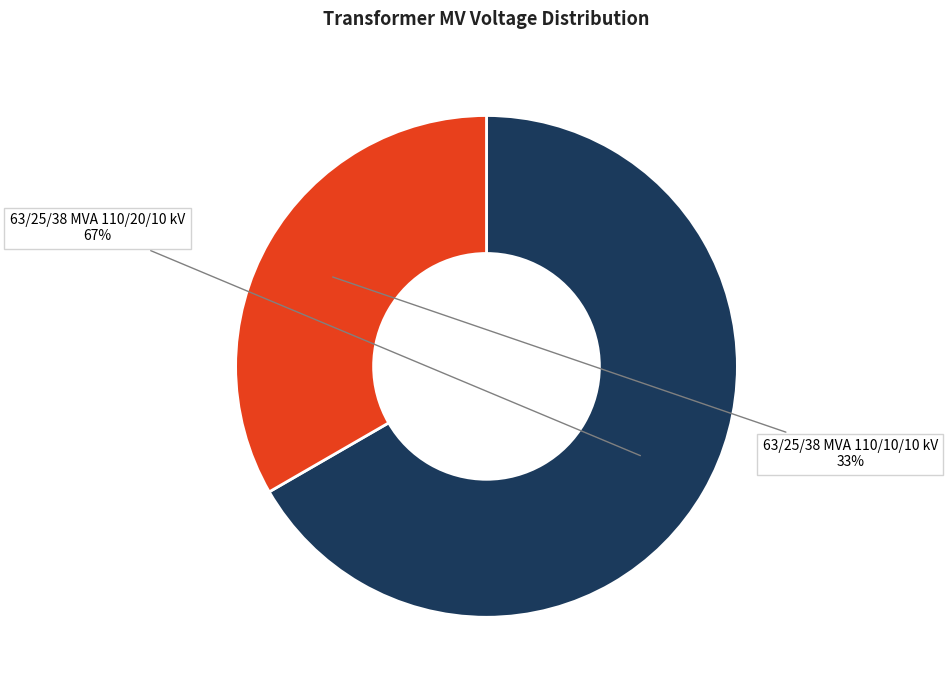

Combined, do 63/25/38 MVA 110/10/10 kV and 63/25/38 MVA 110/20/10 kV account for over 50%?

Yes